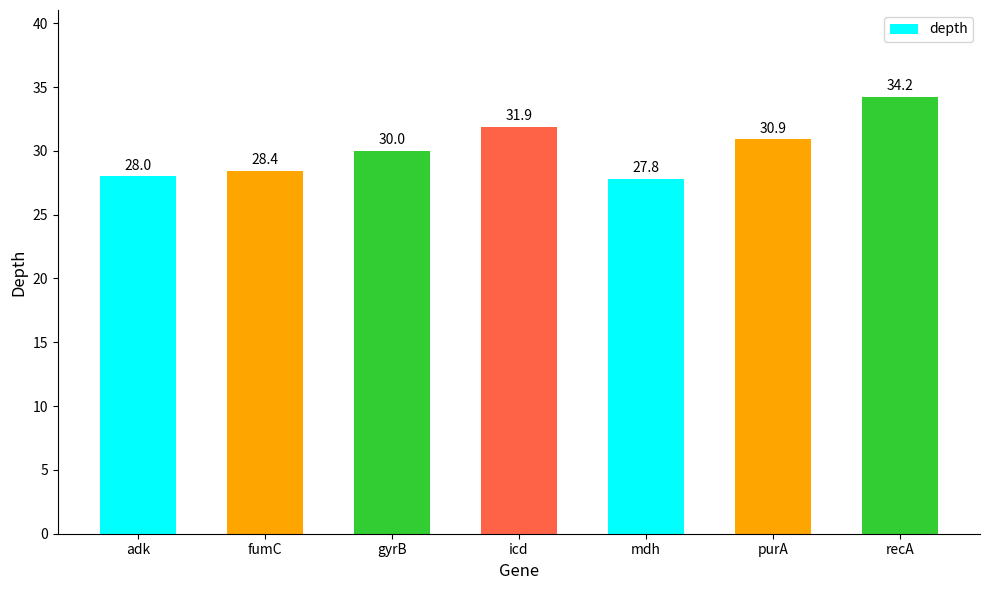

Approximately how many times larger is the value at fumC compared to adk?

1.0